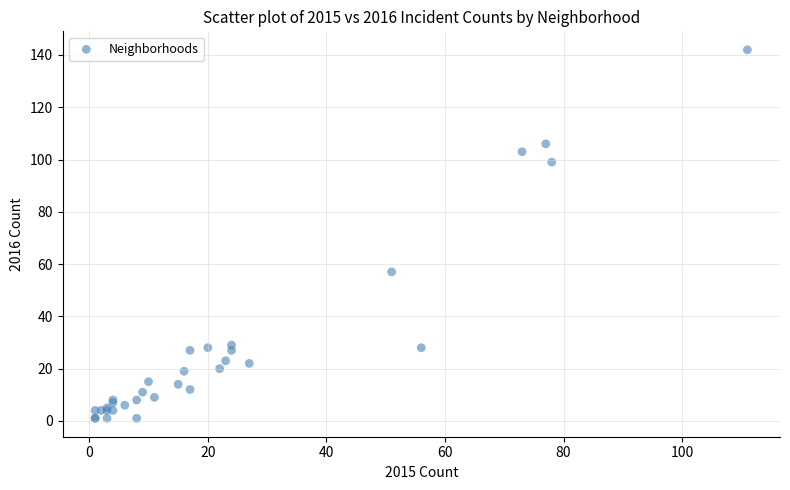

What Y value in the scatter plot is closest to 71?

57